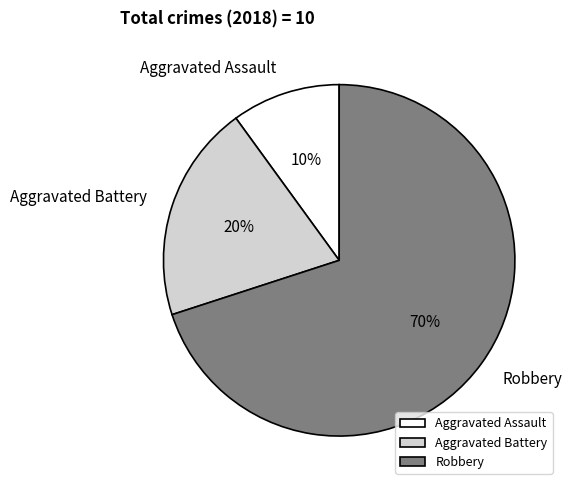

Do Robbery and Aggravated Assault together represent more than half of the pie?

Yes